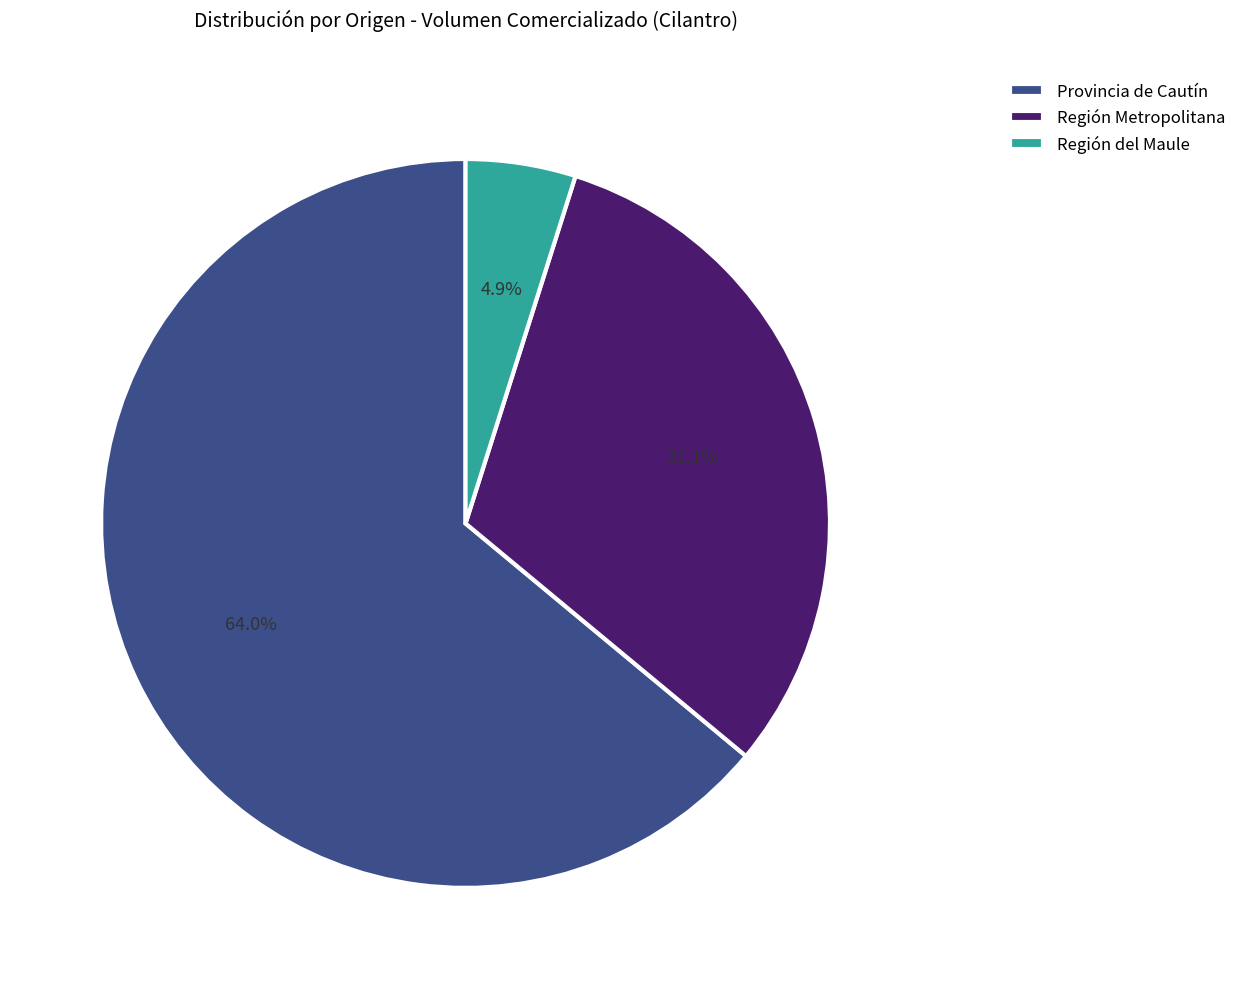

Which has a higher value, Región del Maule or Provincia de Cautín?

Provincia de Cautín